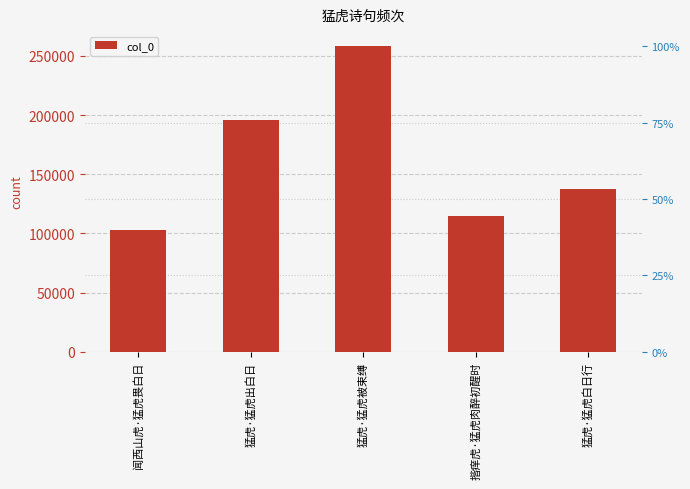

What is the difference between the values at 揩痒虎·猛虎肉醉初醒时 and 猛虎·猛虎出白日?

80622